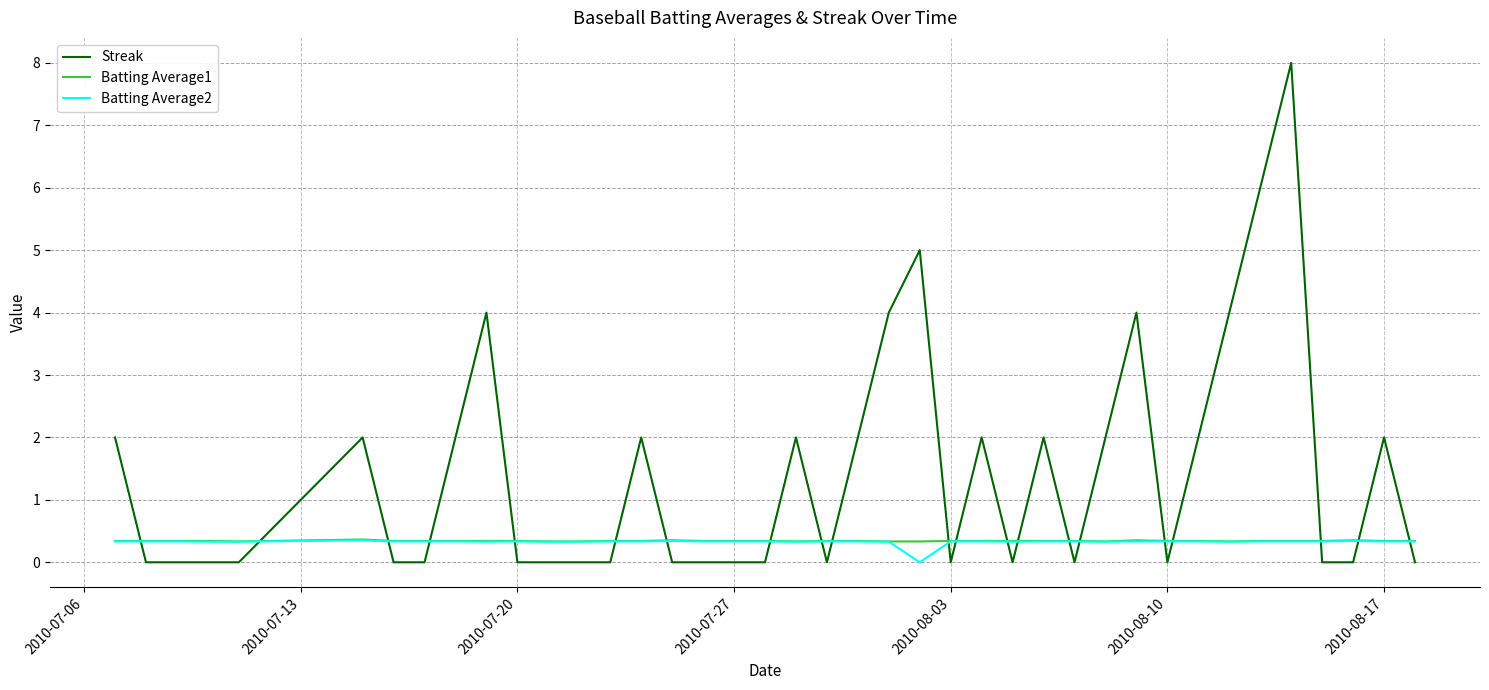

True or false: Batting Average1 and Streak cross at least once.

True